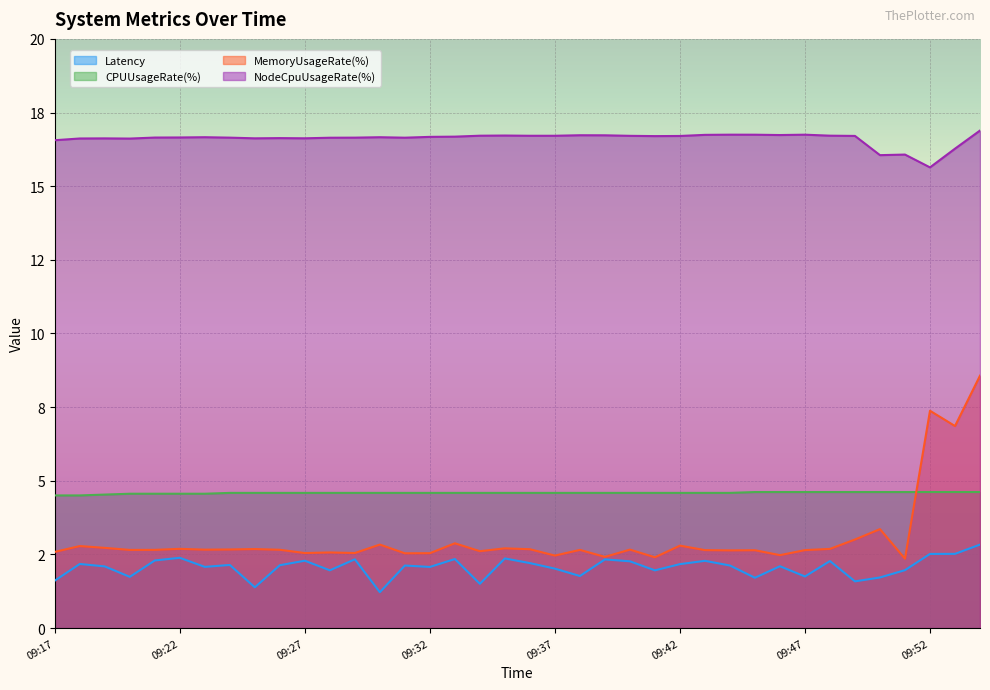

At which category does the chart reach its minimum across all series?

09:30